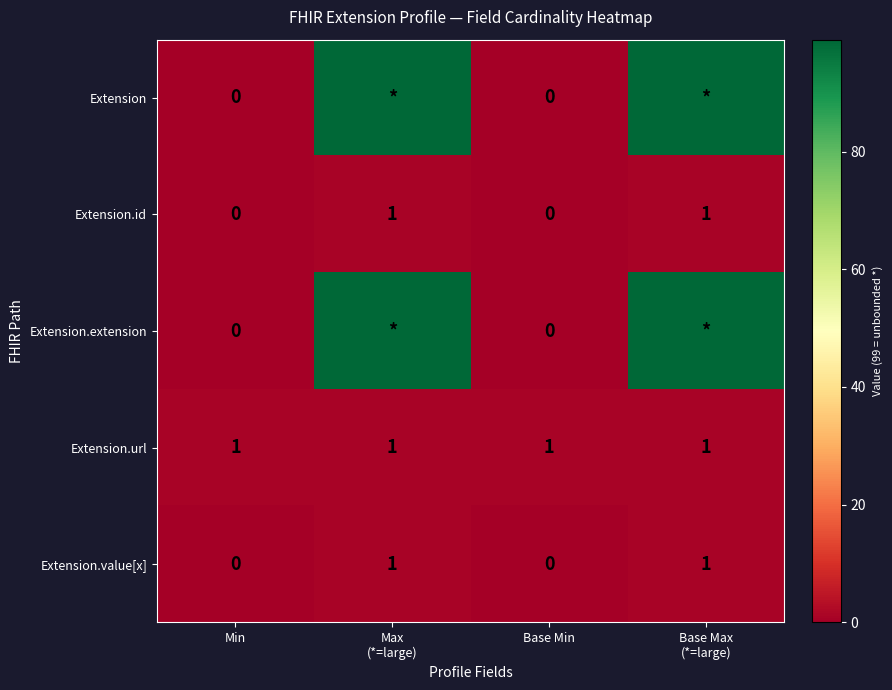

List the labels in order of Extension.id value, largest first.

Max (*=large), Base Max (*=large), Min, Base Min